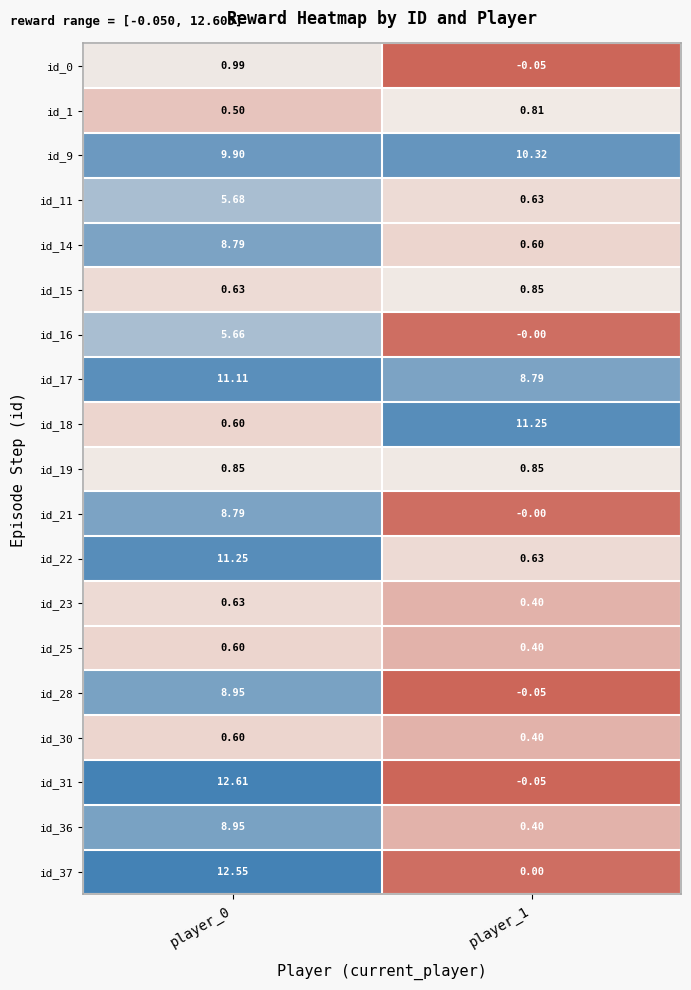

What is the total value across all series at player_0?

109.6